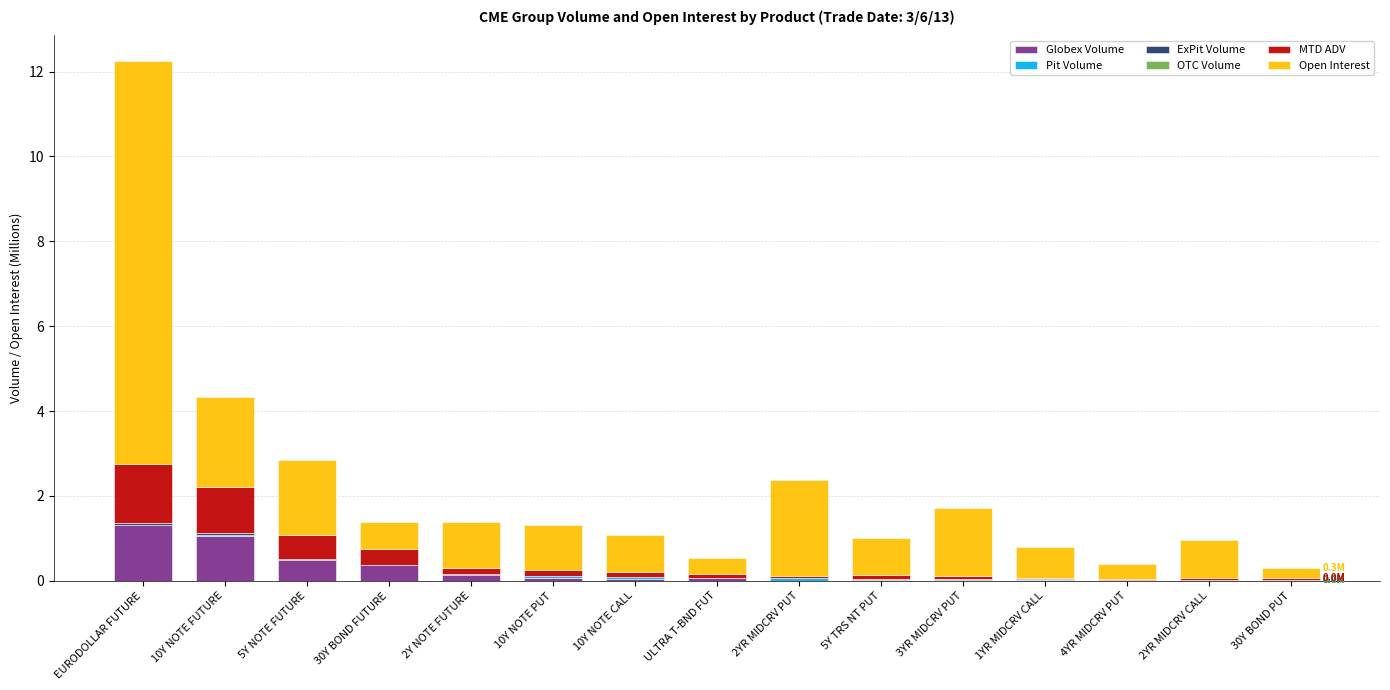

Which series has the widest spread of values?

Open Interest